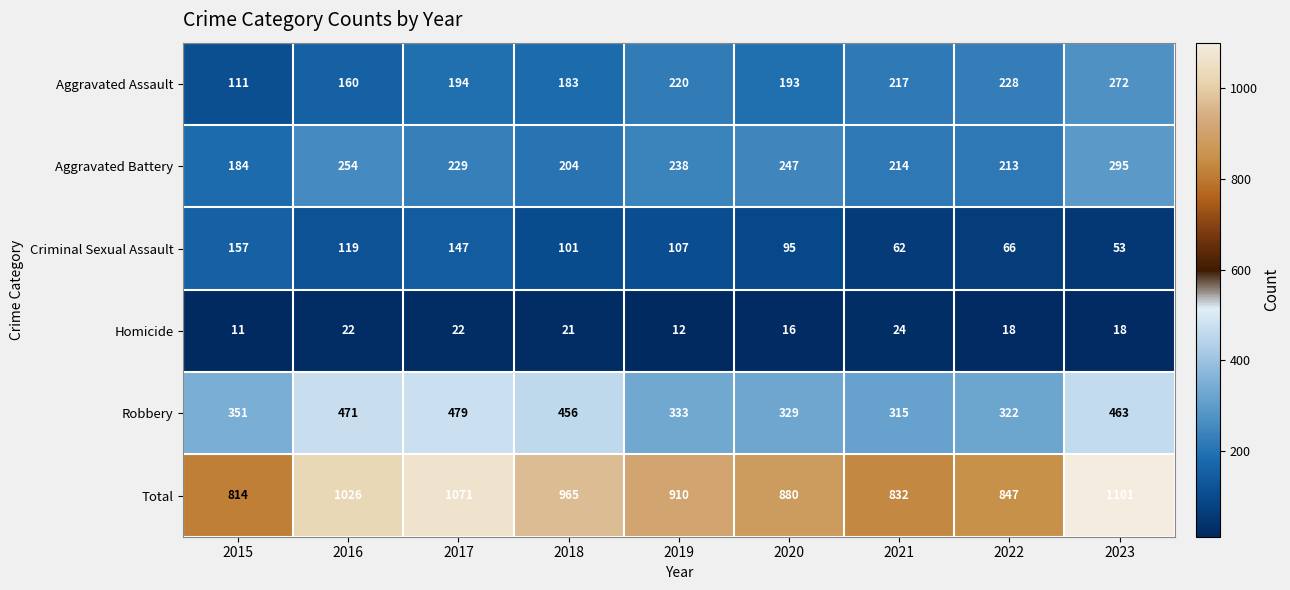

What is the total value across all series at 2020?

1760